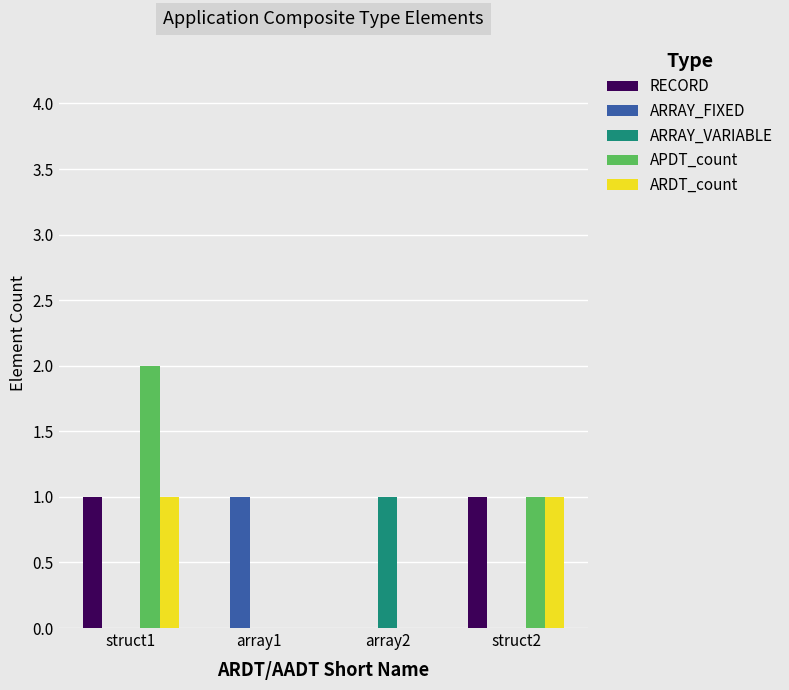

What are all the series names shown in the legend?

RECORD, ARRAY_FIXED, ARRAY_VARIABLE, APDT_count, ARDT_count